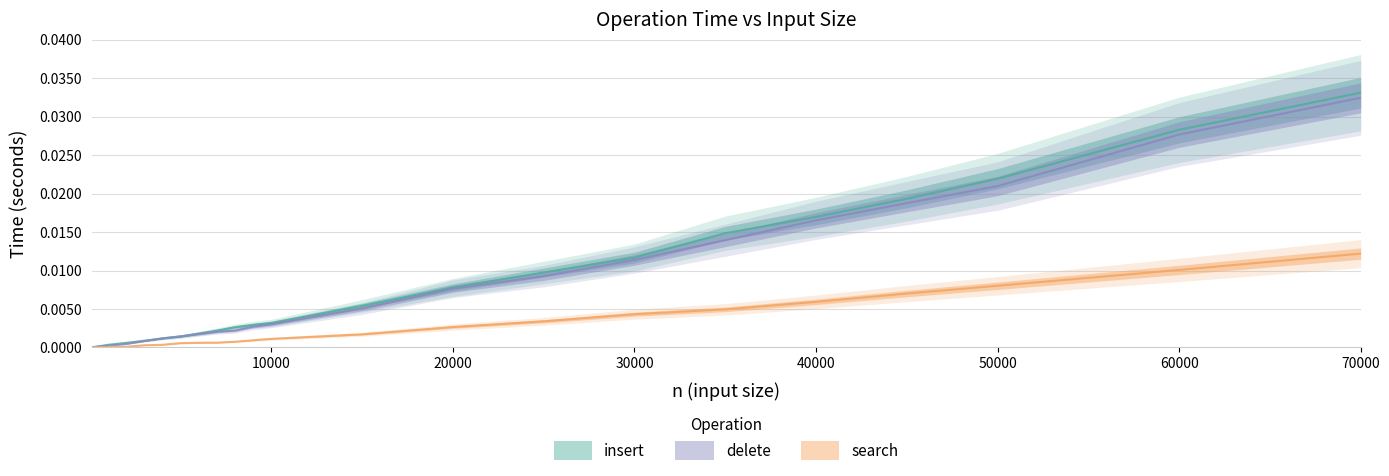

The value of insert at 3000 is 0.0. True or false?

True